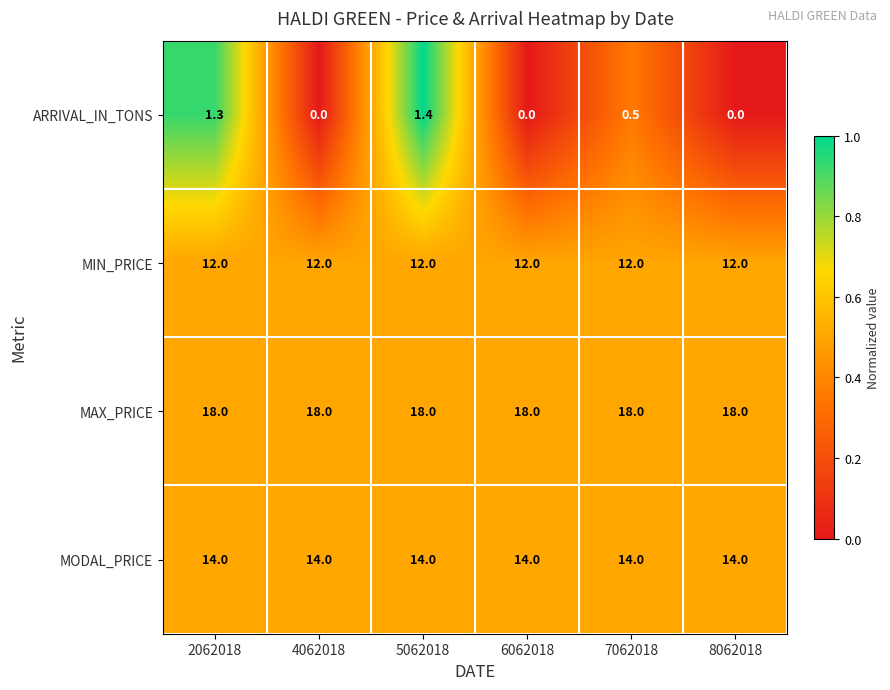

Which series has the largest total across all categories?

MAX_PRICE